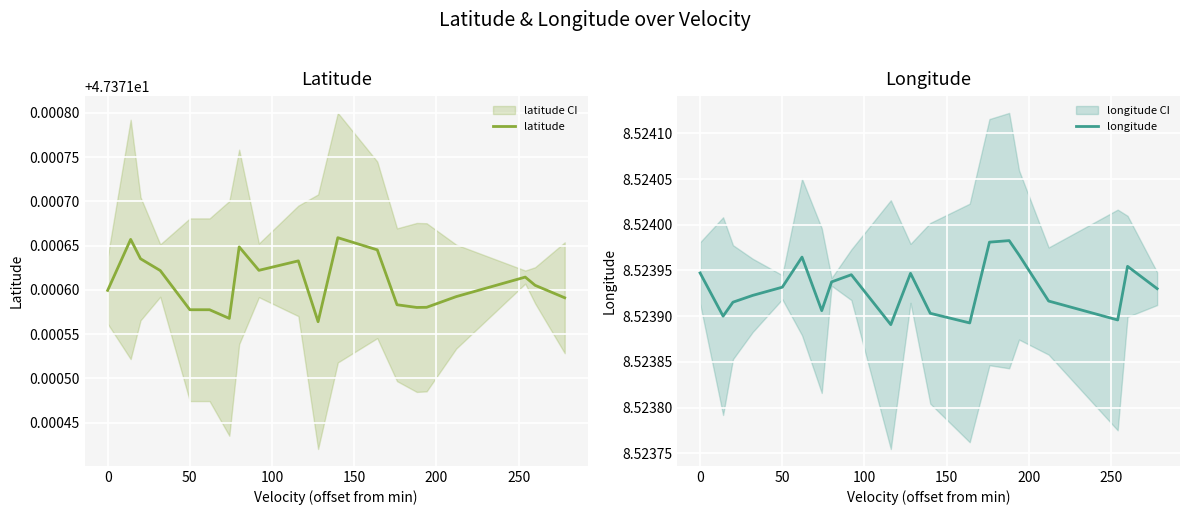

Is the value of latitude at 15 greater than the value of longitude at 12?

Yes